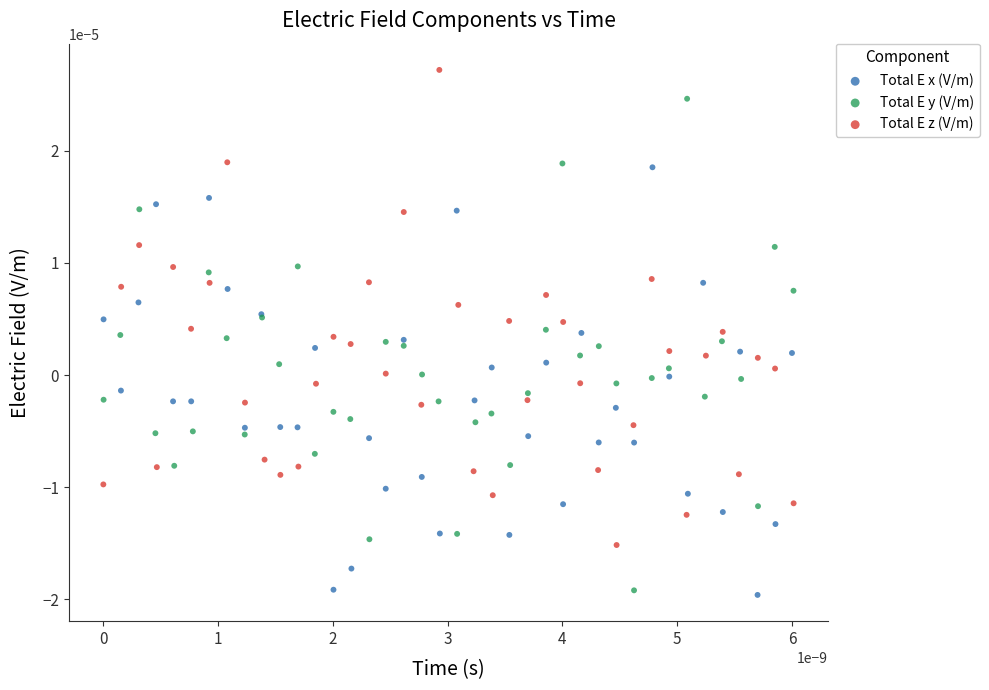

Which series contains the highest Y value?

Total E z (V/m)